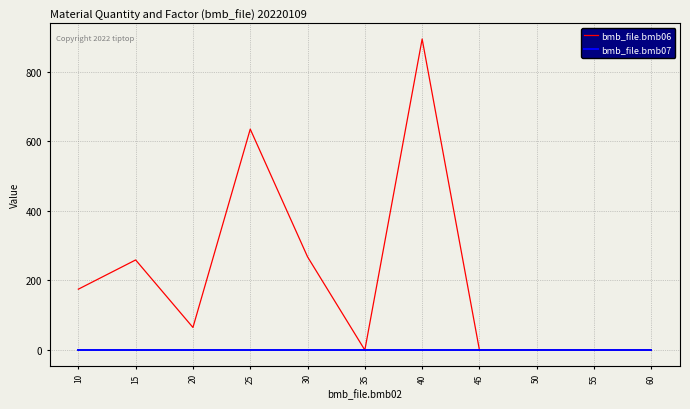

Rank the series by their maximum value, from lowest to highest.

bmb_file.bmb07, bmb_file.bmb06